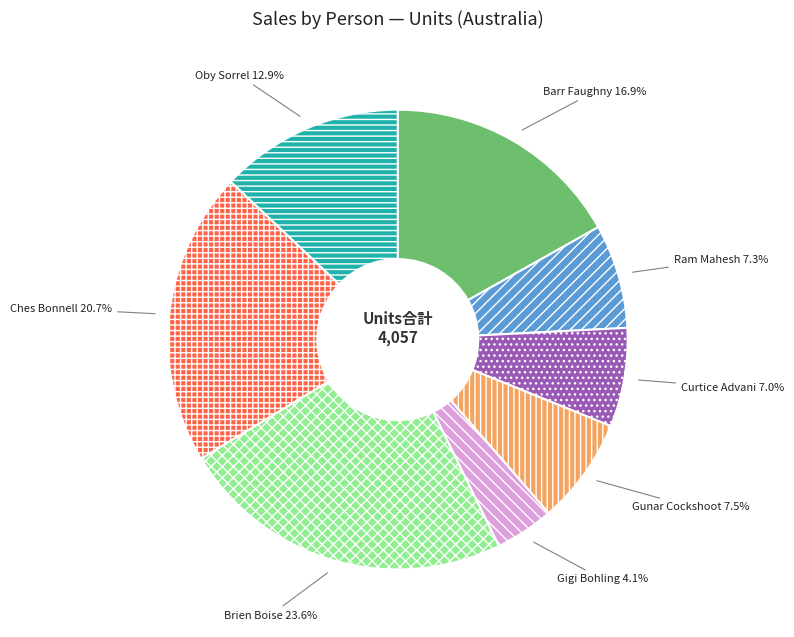

The Oby Sorrel slice represents 3% of the pie. True or false?

False